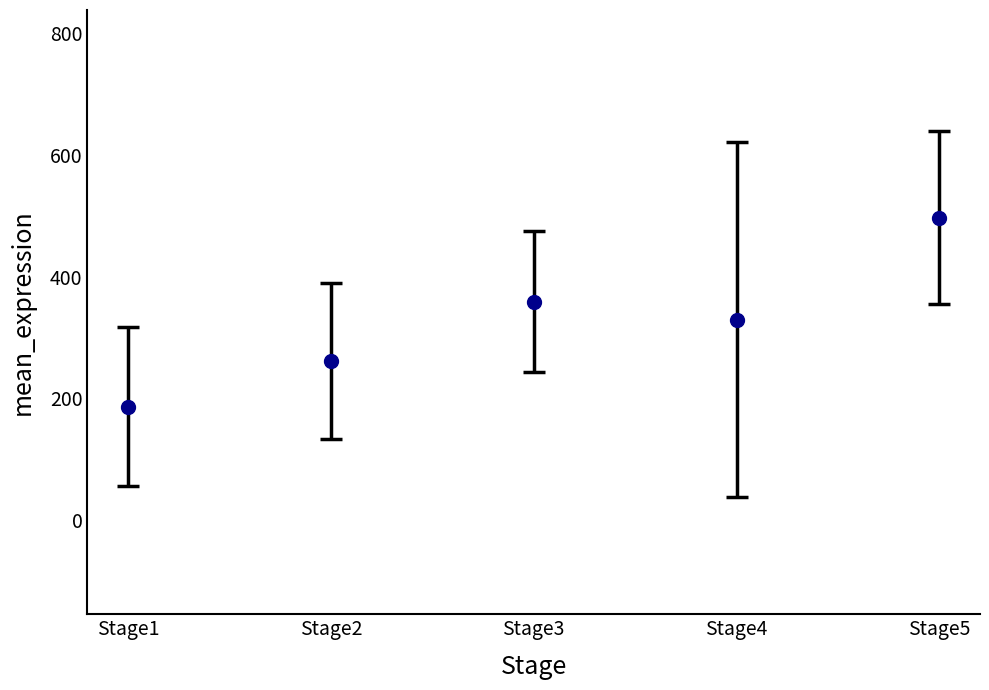

What is the value of the 1st point from the left?

186.3